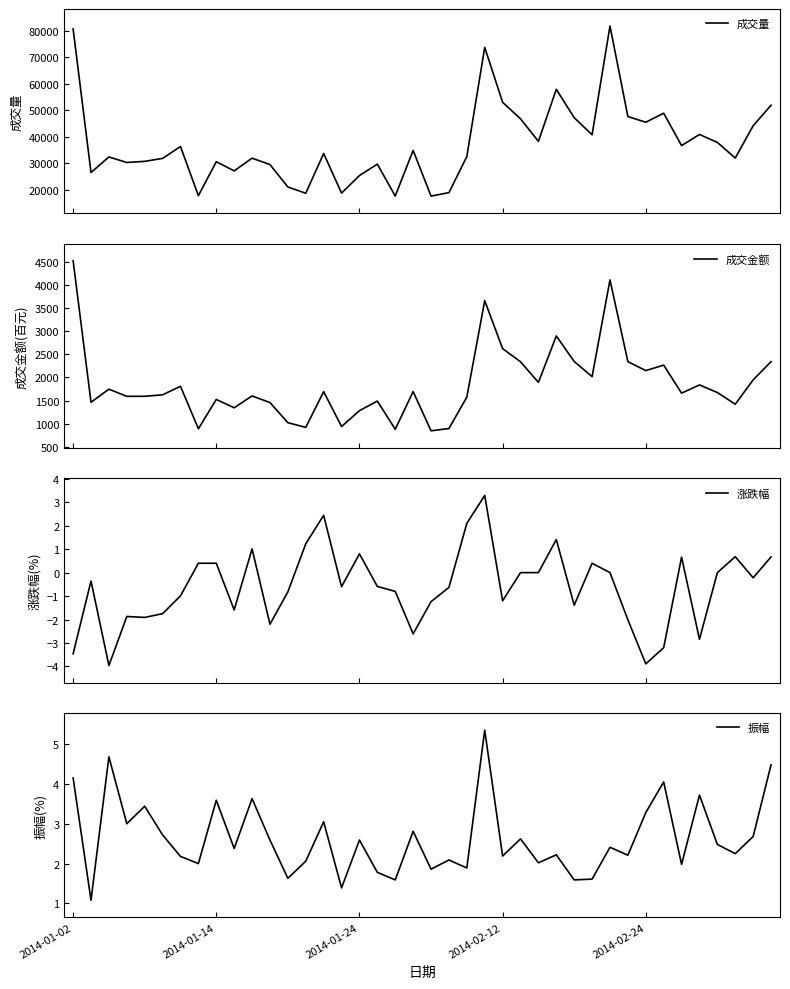

Count the number of categories in the chart.

40